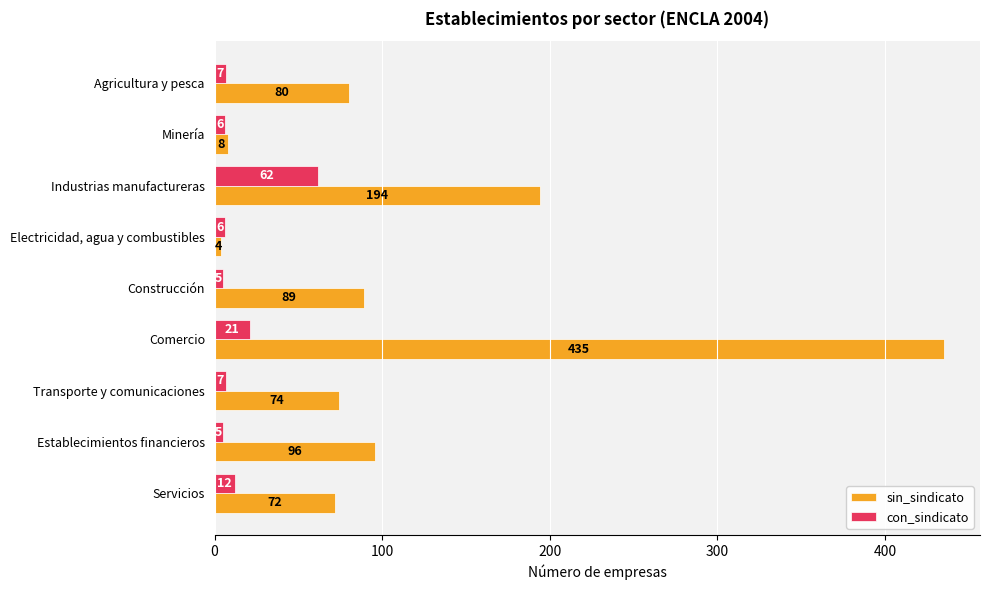

Count the number of categories in the chart.

9